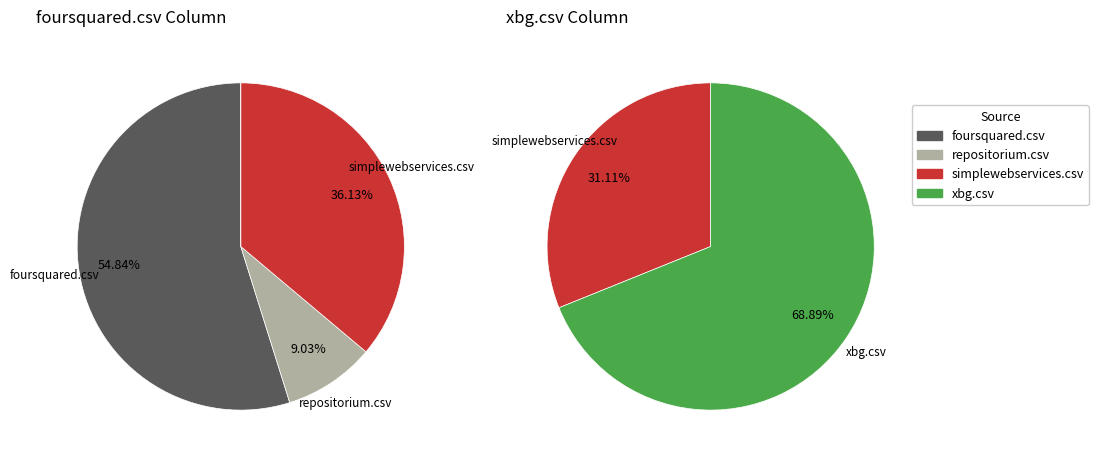

What is the total percentage of simplewebservices.csv and foursquared.csv?

91.0%